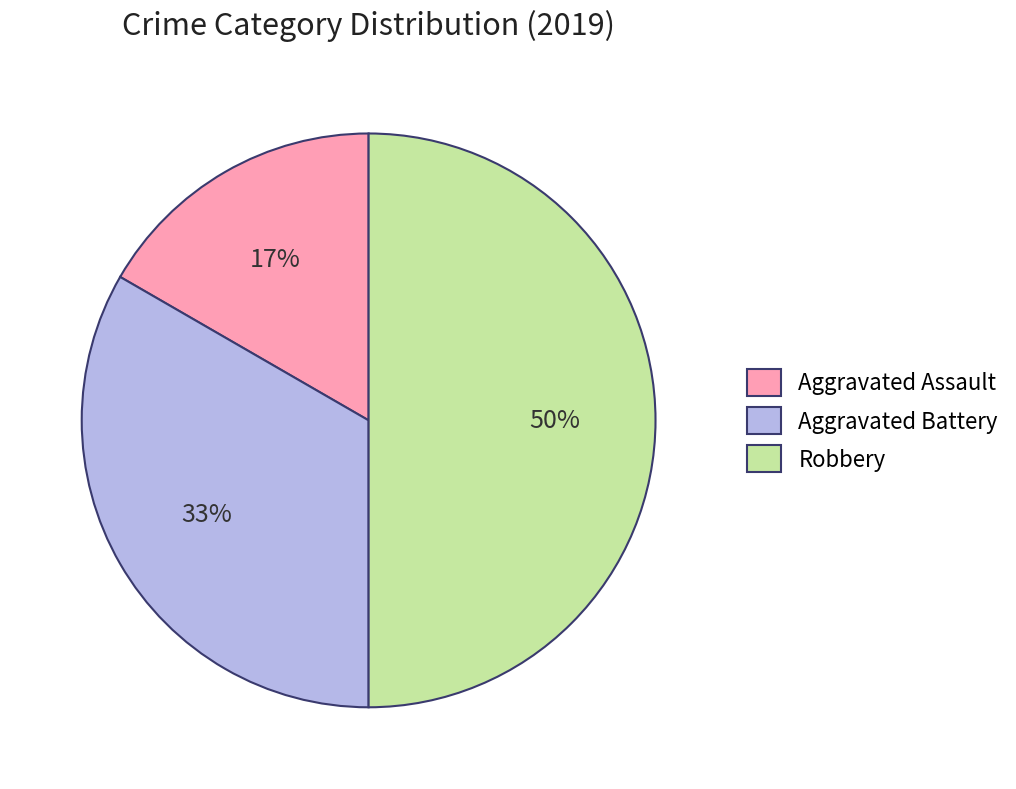

To the nearest percent, what portion does Aggravated Battery represent?

33%